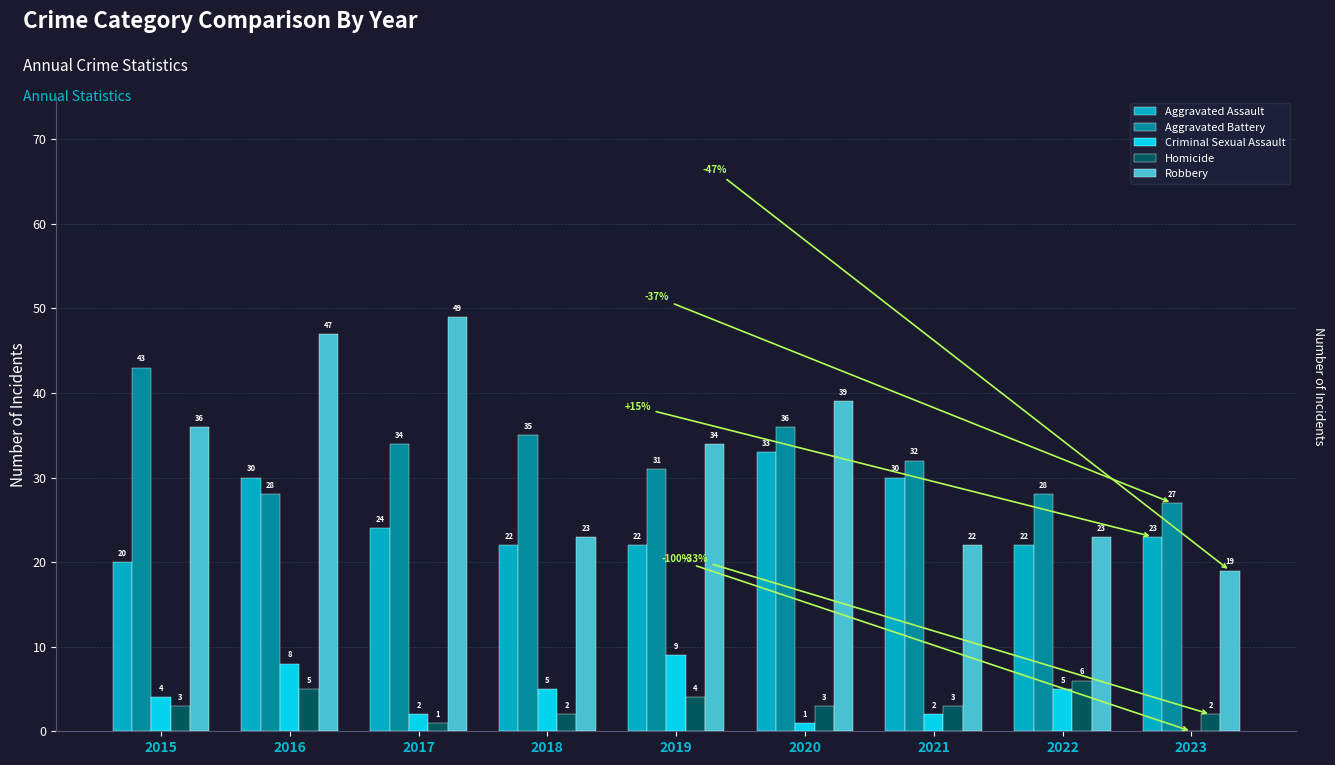

What is the approximate value of Homicide at 2016?

5